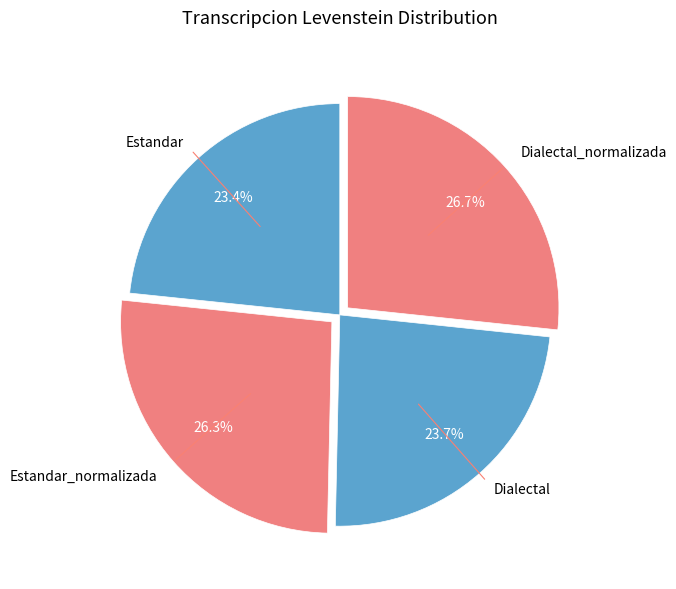

To the nearest percent, what is the average slice percentage?

25%